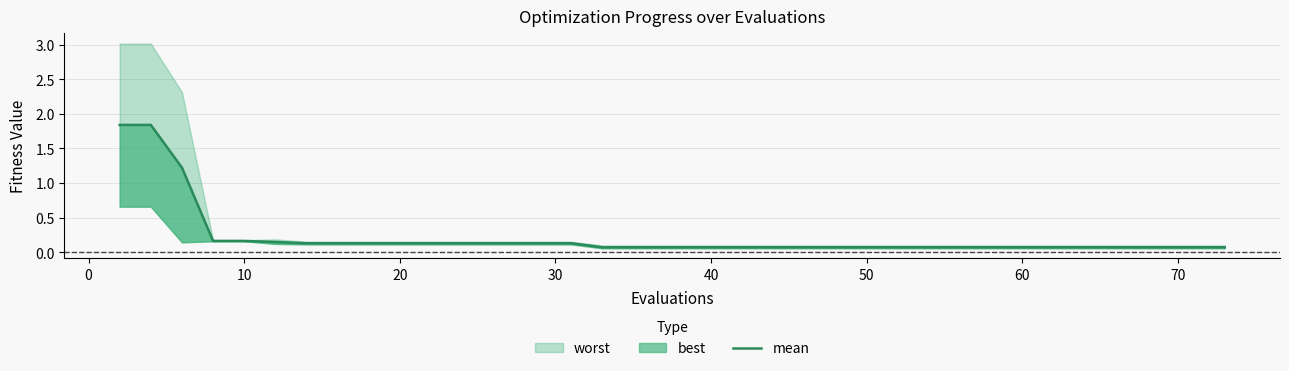

What is the sum of all values?

8.4